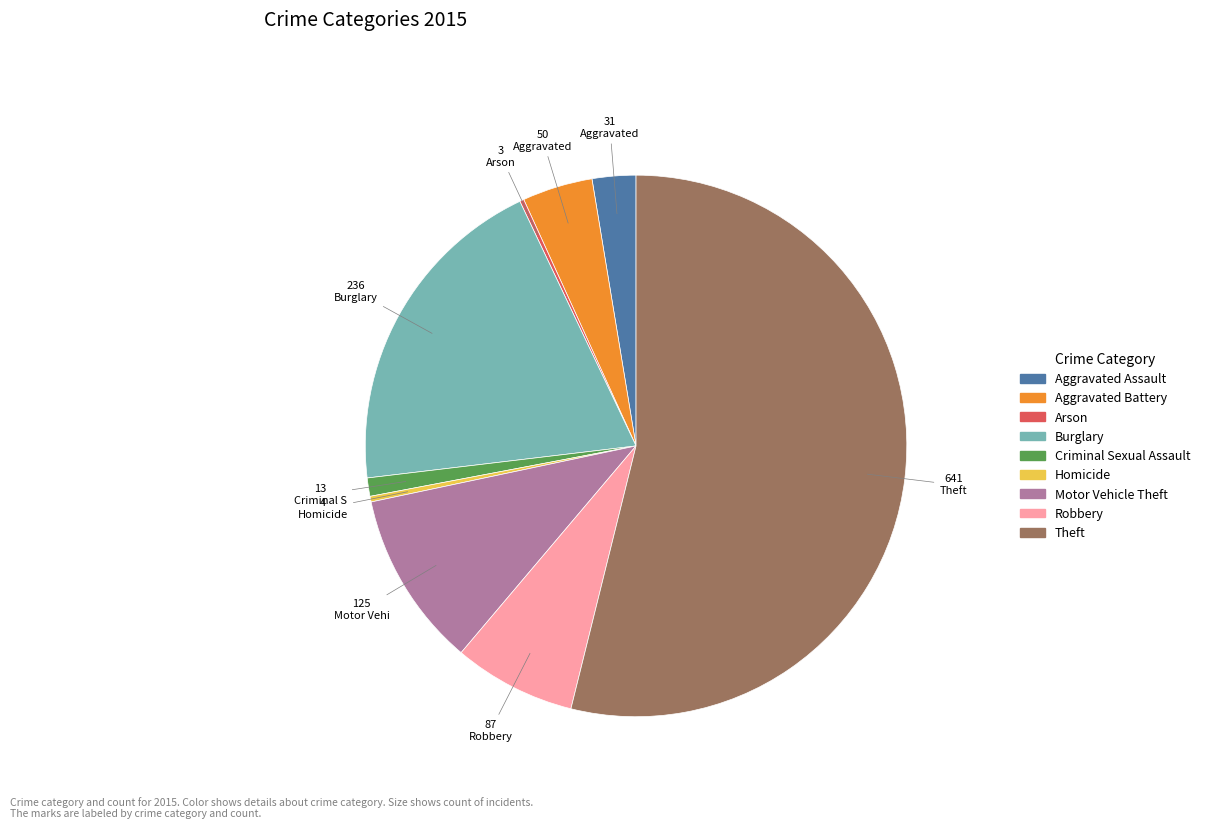

The Aggravated Assault slice represents 3% of the pie. True or false?

True